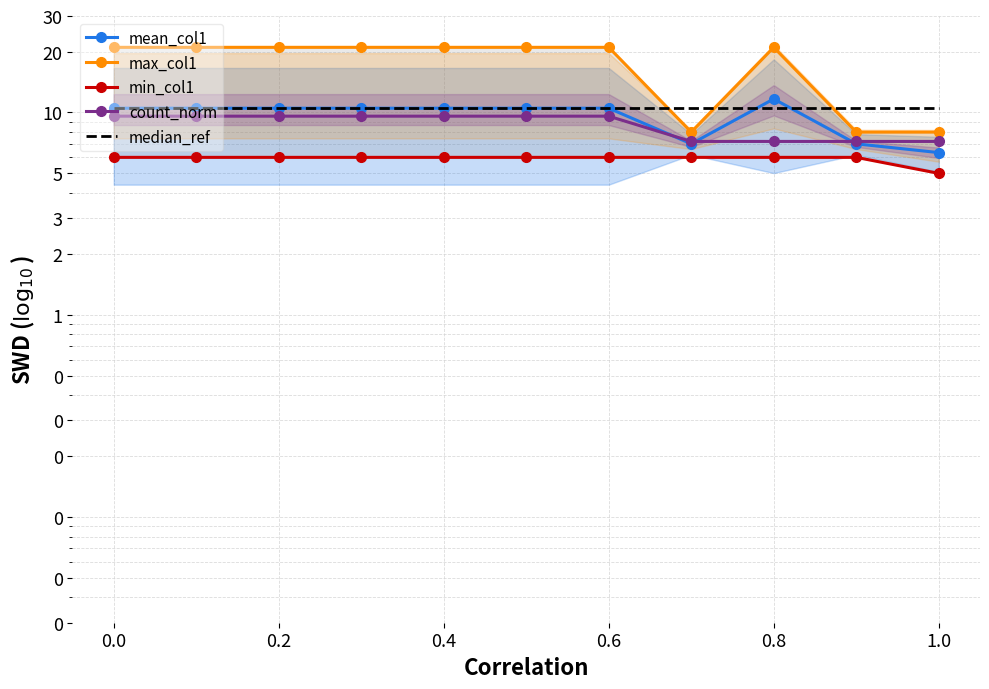

Which series has the largest total across all categories?

max_col1